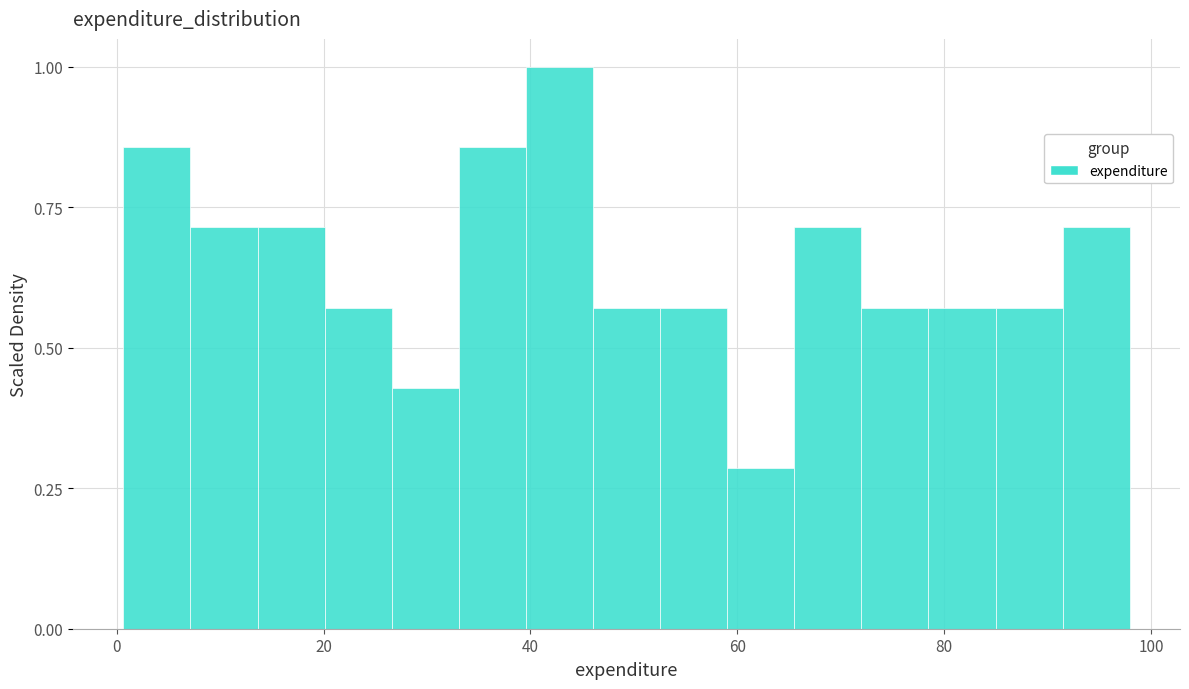

Around what value on the x-axis is the tallest bar? Give the approximate position of its centre, as read against the axis.

42